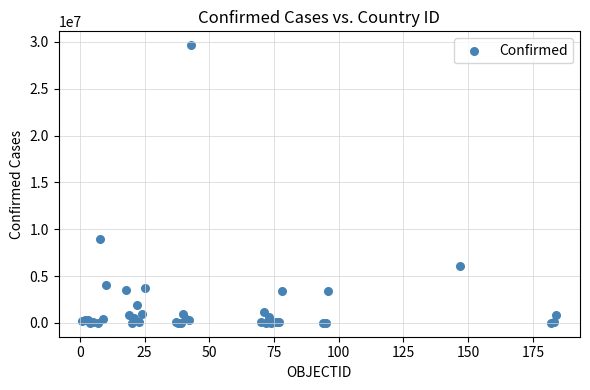

What Y value in the scatter plot is closest to 14828684?

9011367